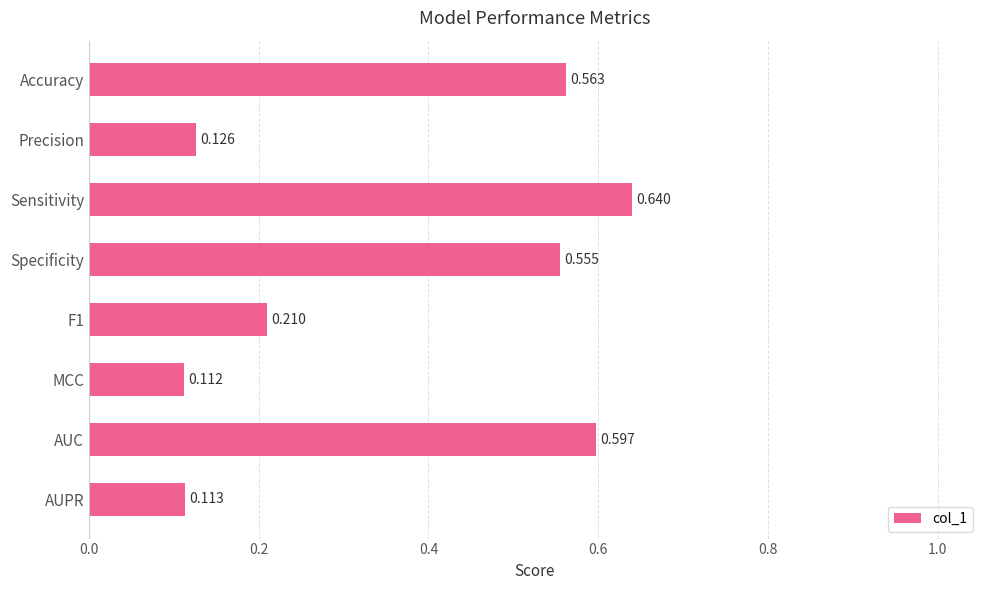

What is the label of the 7th bar from the bottom?

Precision